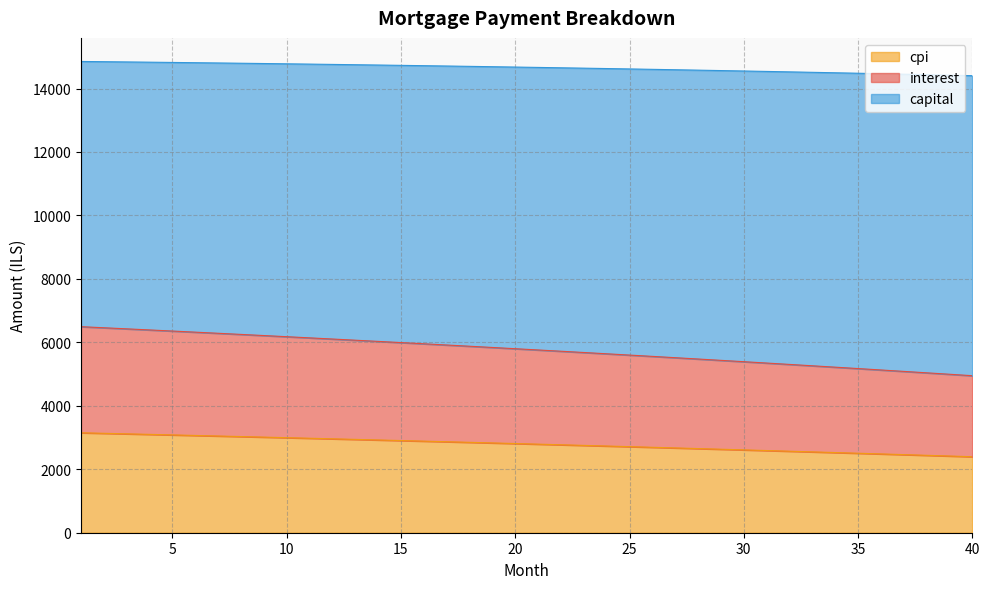

Where does the interest series first go above 5799?

1